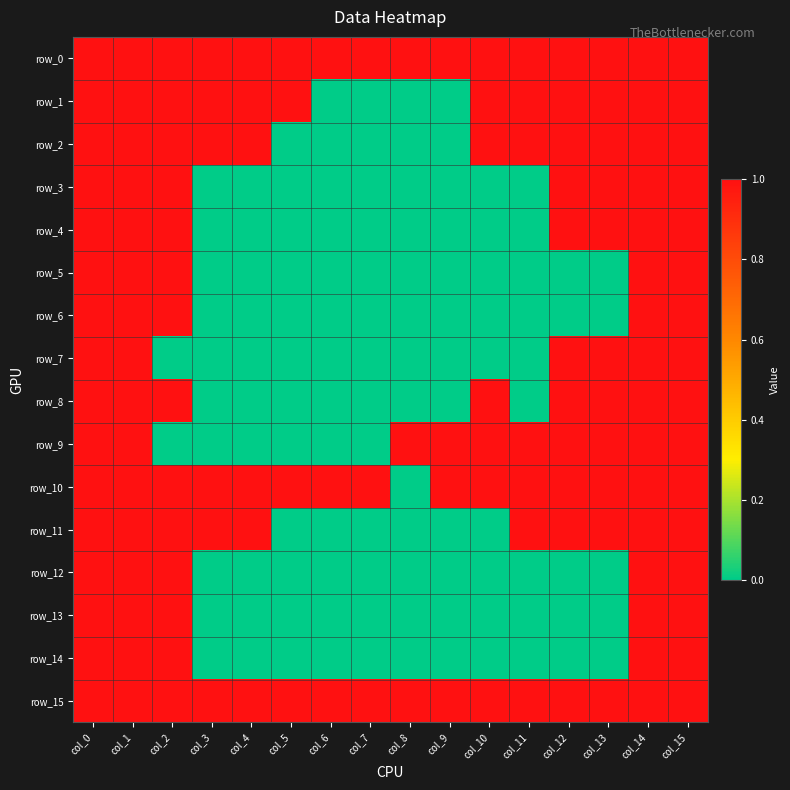

What is the sum of all row_2 values?

11